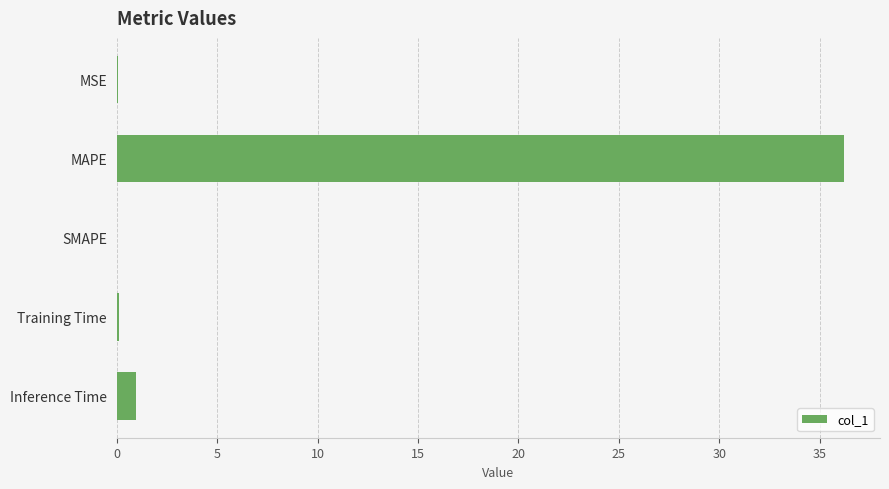

What is the greatest value displayed?

36.2